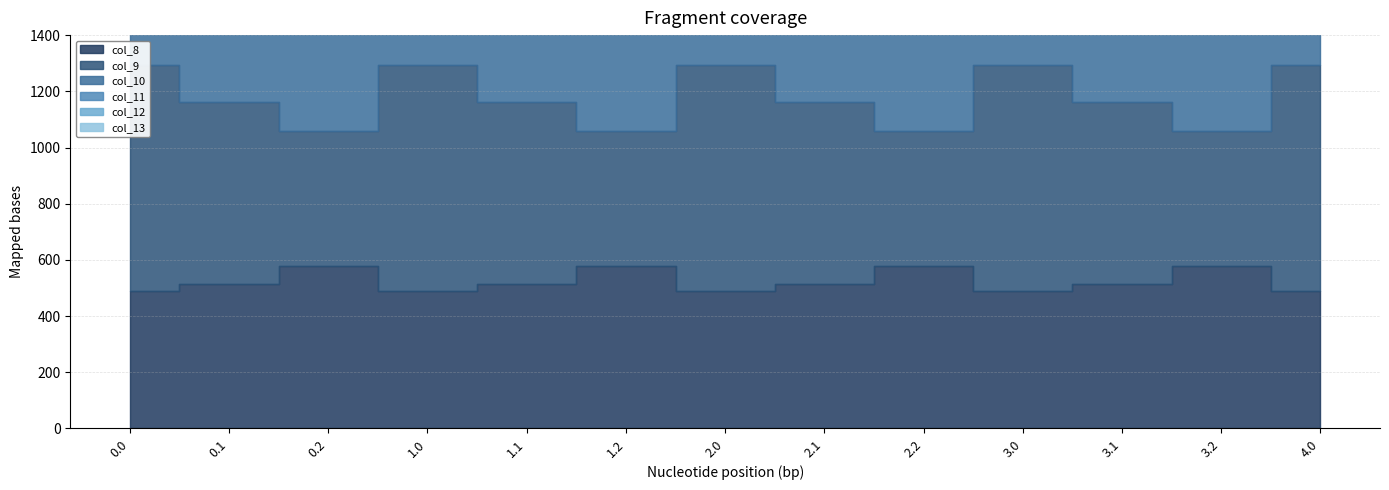

How many values in the col_9 series exceed 646?

9